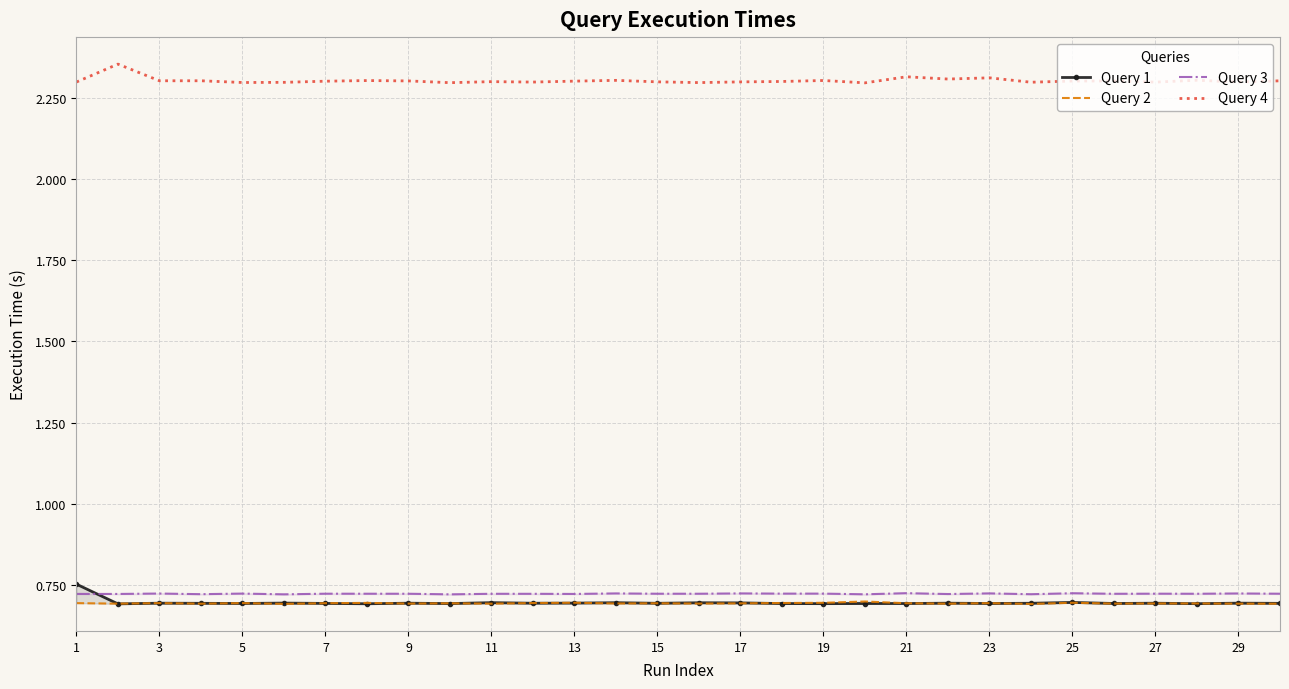

True or false: Query 4 and Query 3 intersect in this chart.

False